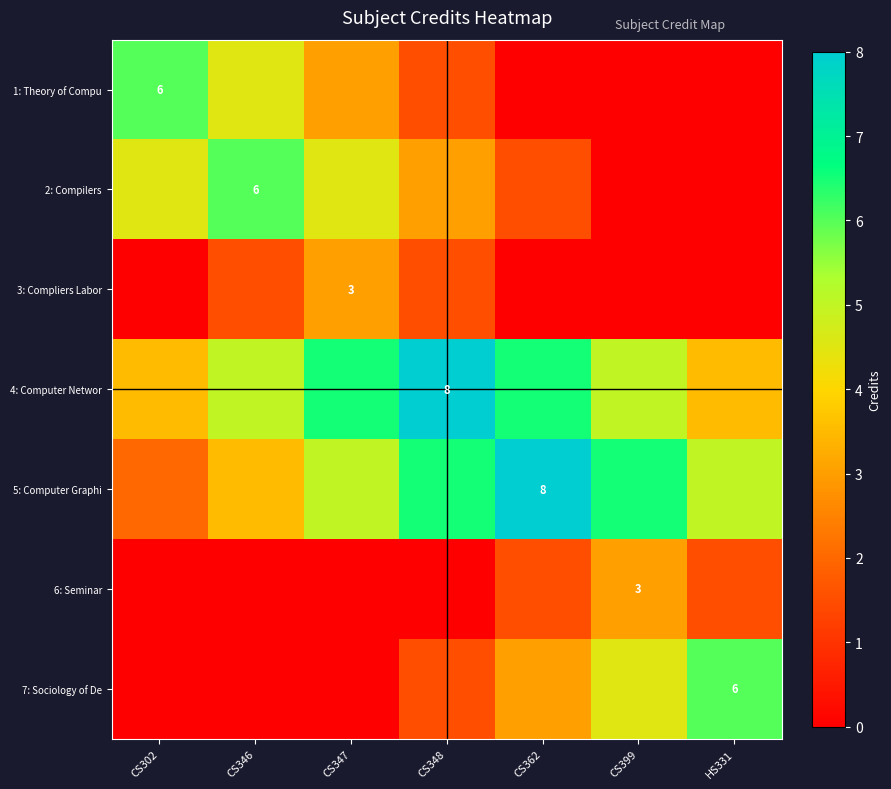

What is the approximate value of 1: Theory of Compu at CS302?

6.0